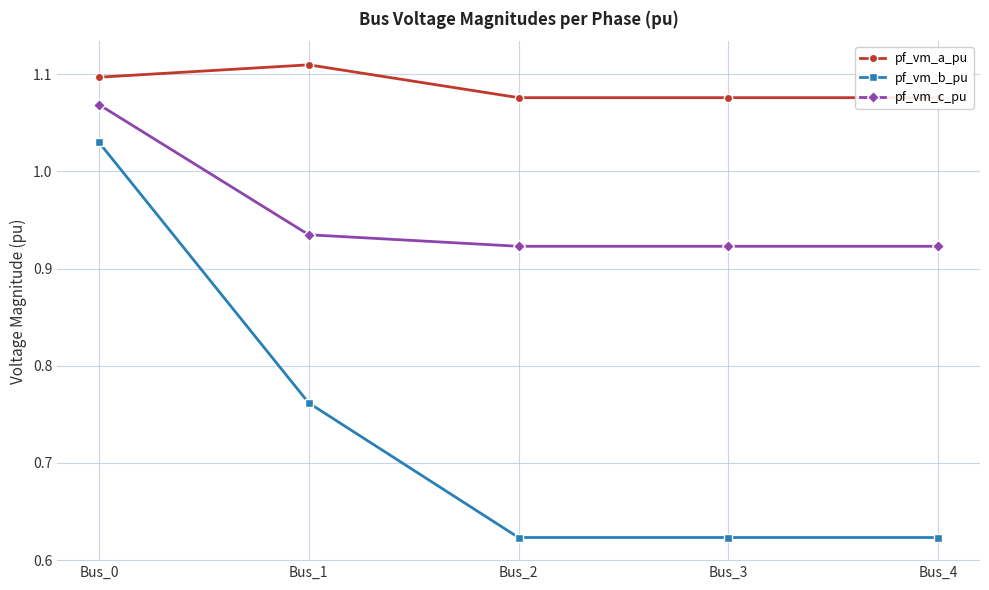

What is the highest value of the pf_vm_b_pu series?

1.0